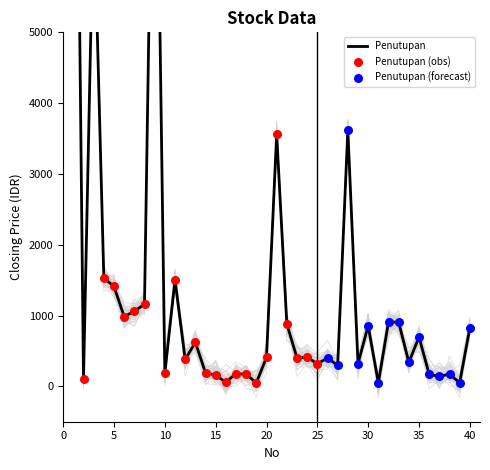

What is the total value across all series at 1?

26682.3